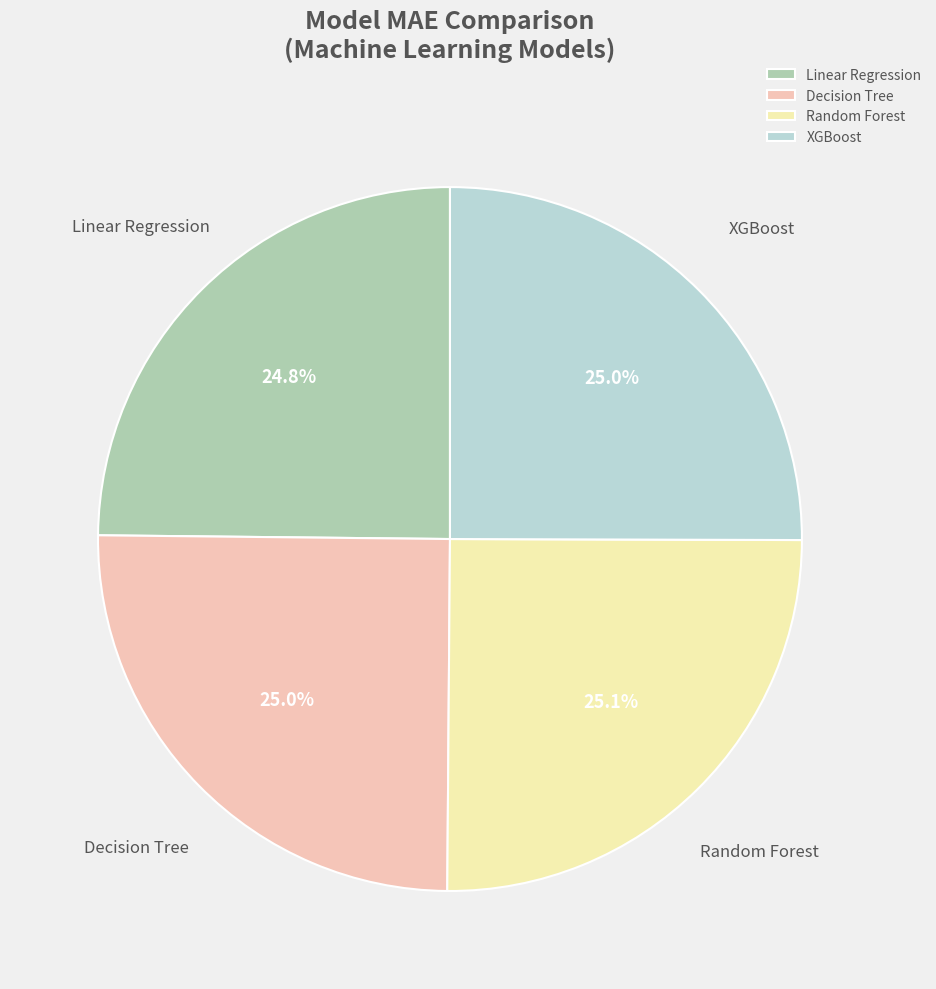

How much of the chart is everything except XGBoost?

75.0%